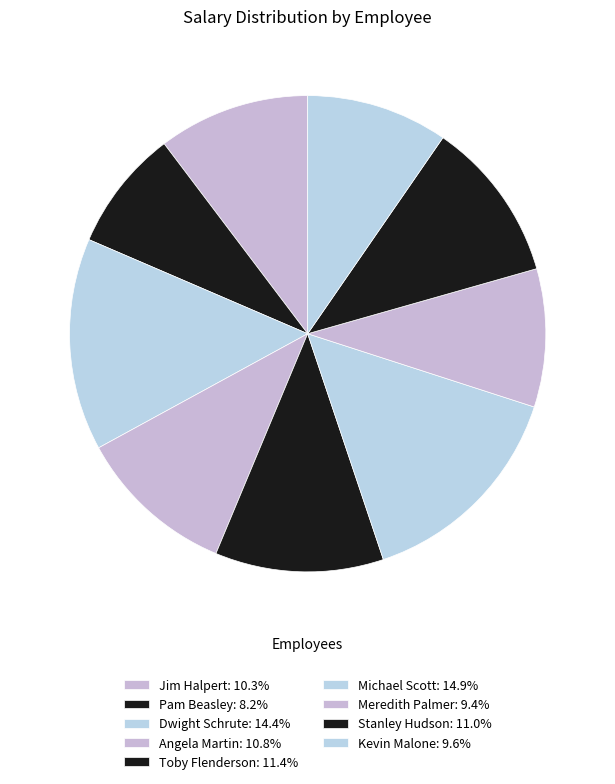

What is the largest slice in the pie chart?

Michael Scott